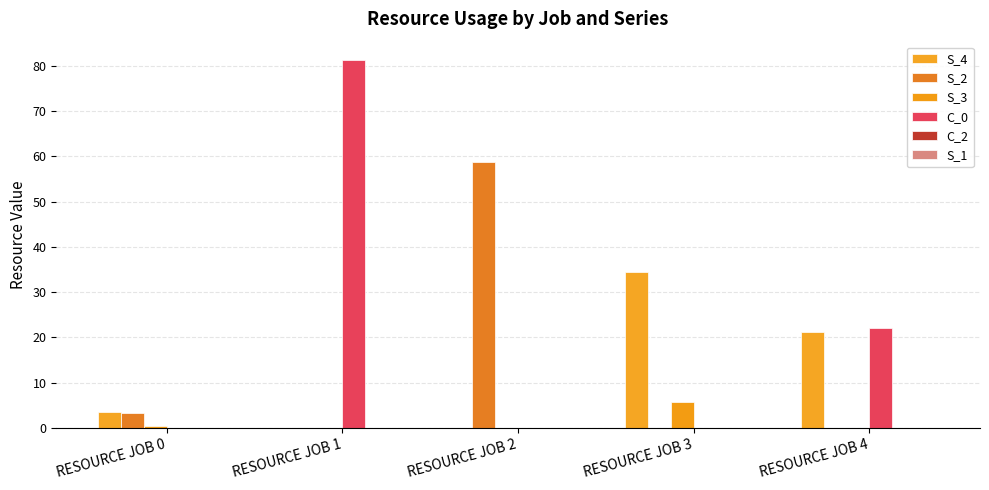

Between RESOURCE JOB 2 and RESOURCE JOB 4, which is larger?

RESOURCE JOB 4